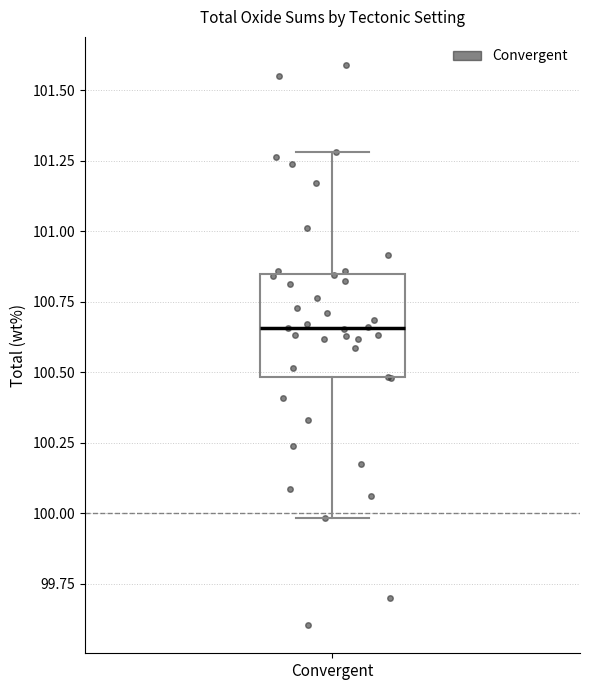

Where does the median line of the box for Convergent sit on the y-axis? The values are not printed on the chart, so give them approximately, as read against the axis.

100.65